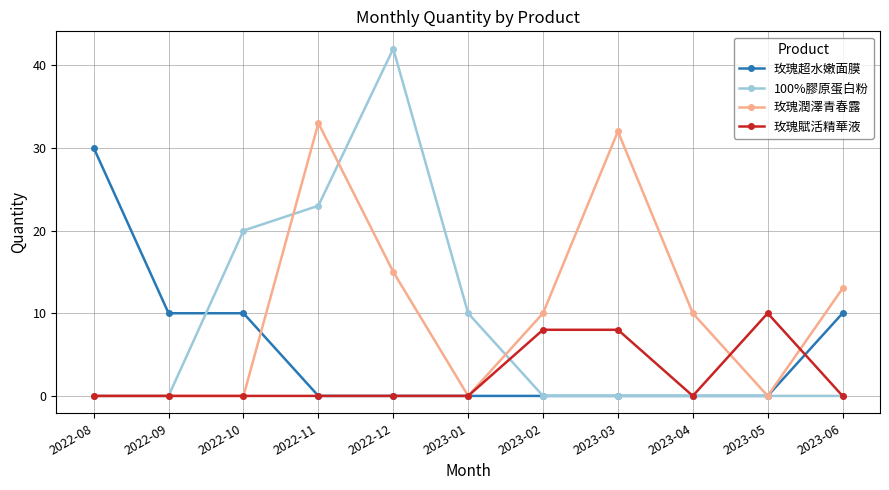

True or false: 玫瑰超水嫩面膜 has a value of 30 at 2022-08.

True